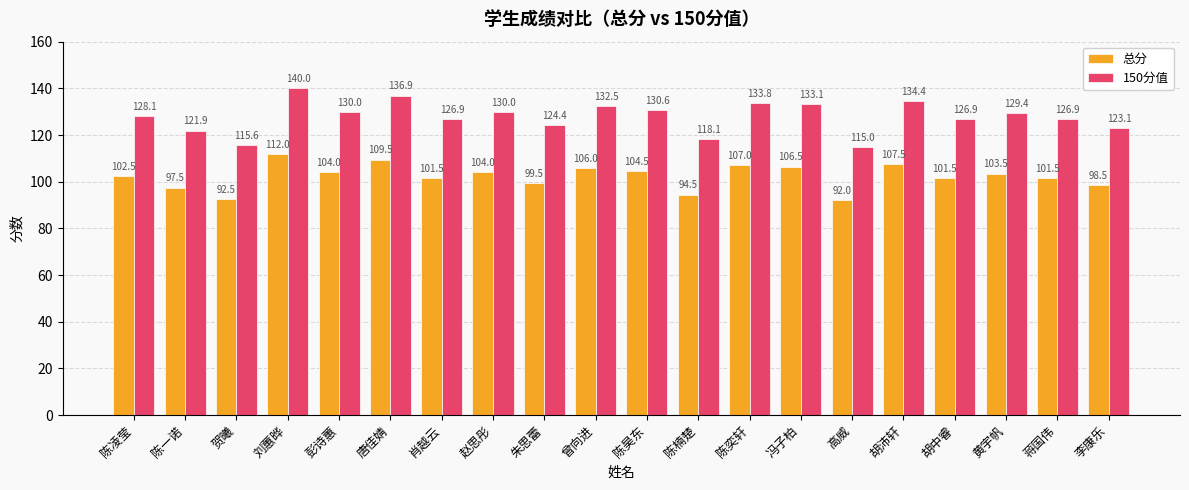

Is it true that 总分 equals 181.2 at 曾向进?

False